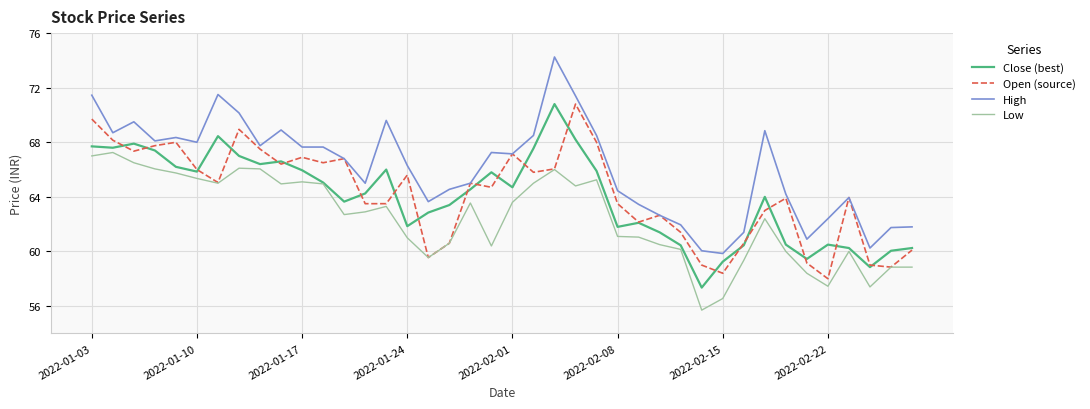

At how many categories does at least one series exceed 67?

20